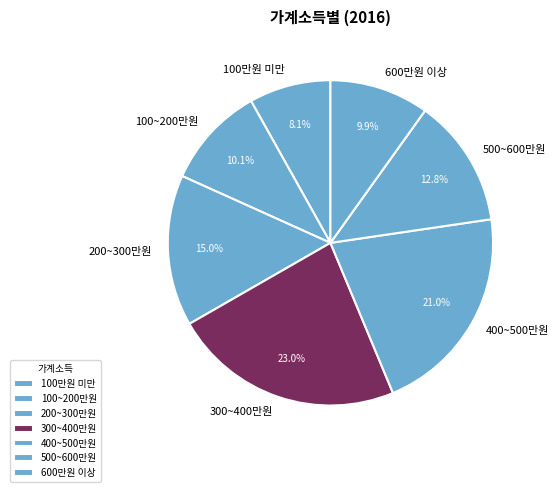

Which slice is the largest?

300~400만원